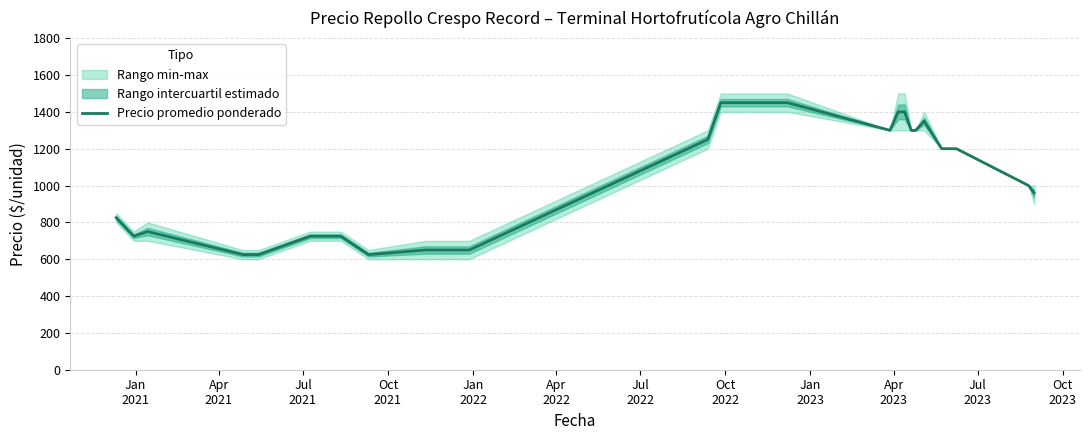

What is the label of the 18th point from the right?

Jul
2023